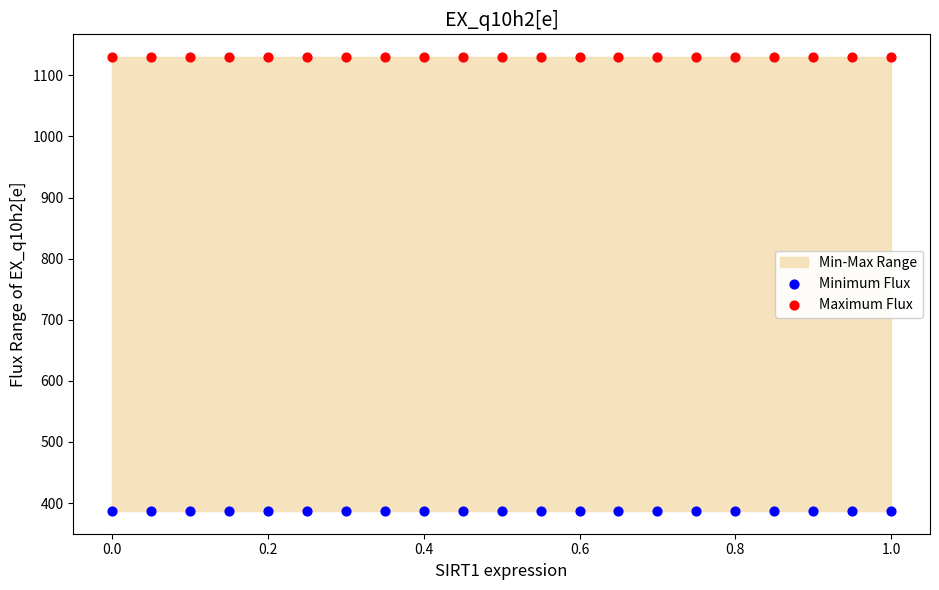

Which series contains the highest Y value?

Maximum Flux